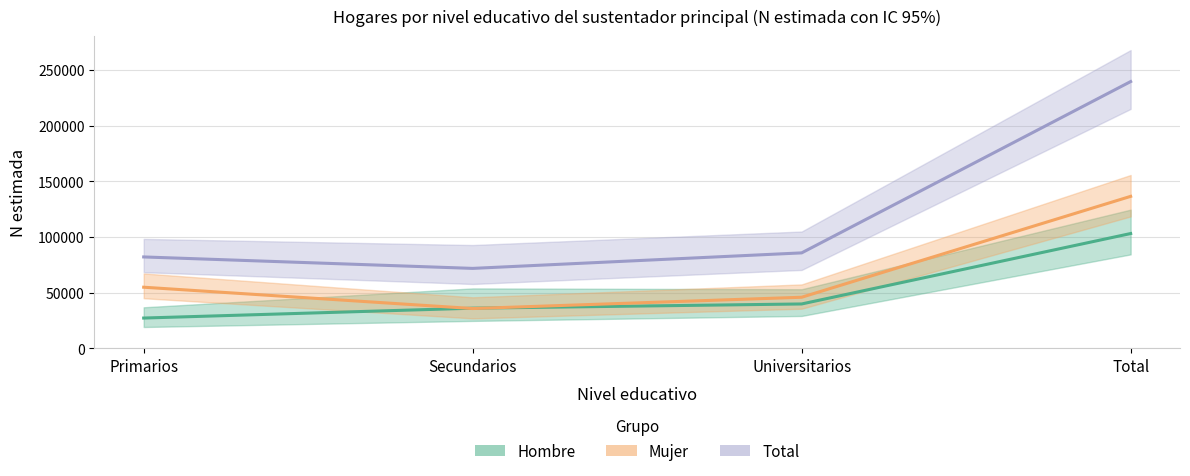

Reading left to right, extract all data points from this chart.

Hombre: 27185	36047	39836	103069
Mujer: 54869	35723	45862	136454
Total: 82054	71770	85699	239523